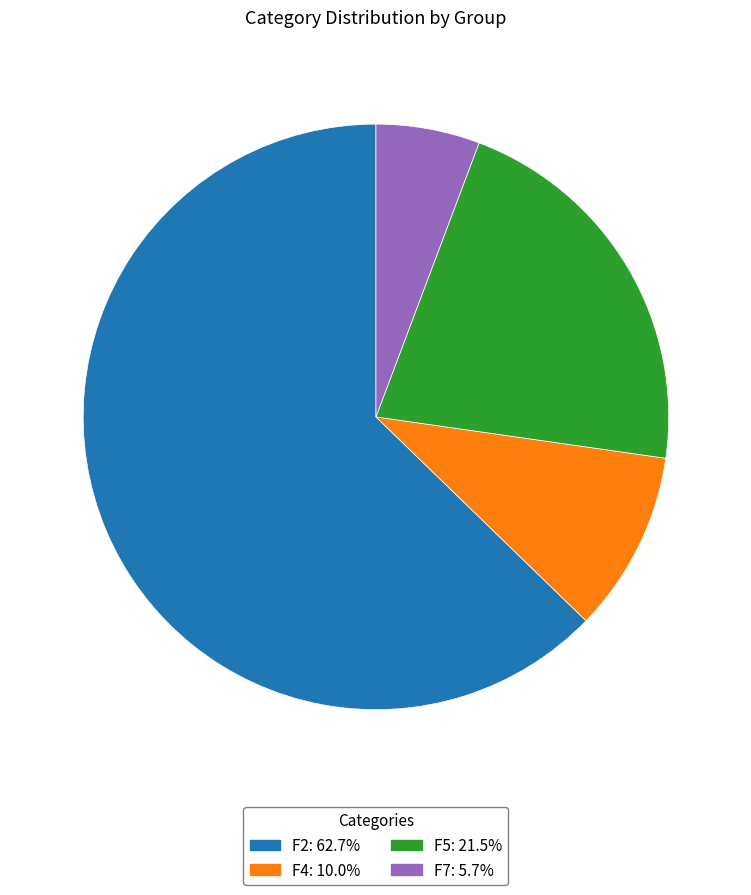

Do F4 and F5 together represent more than half of the pie?

No